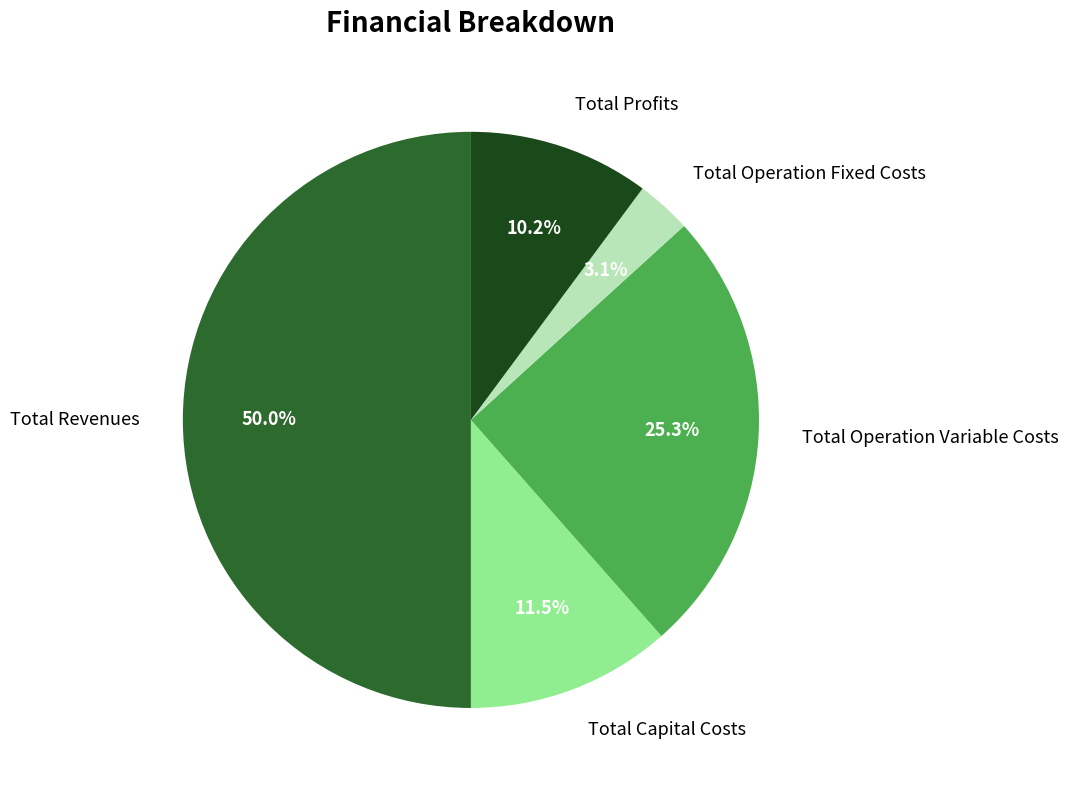

The Total Capital Costs slice represents 3% of the pie. True or false?

False